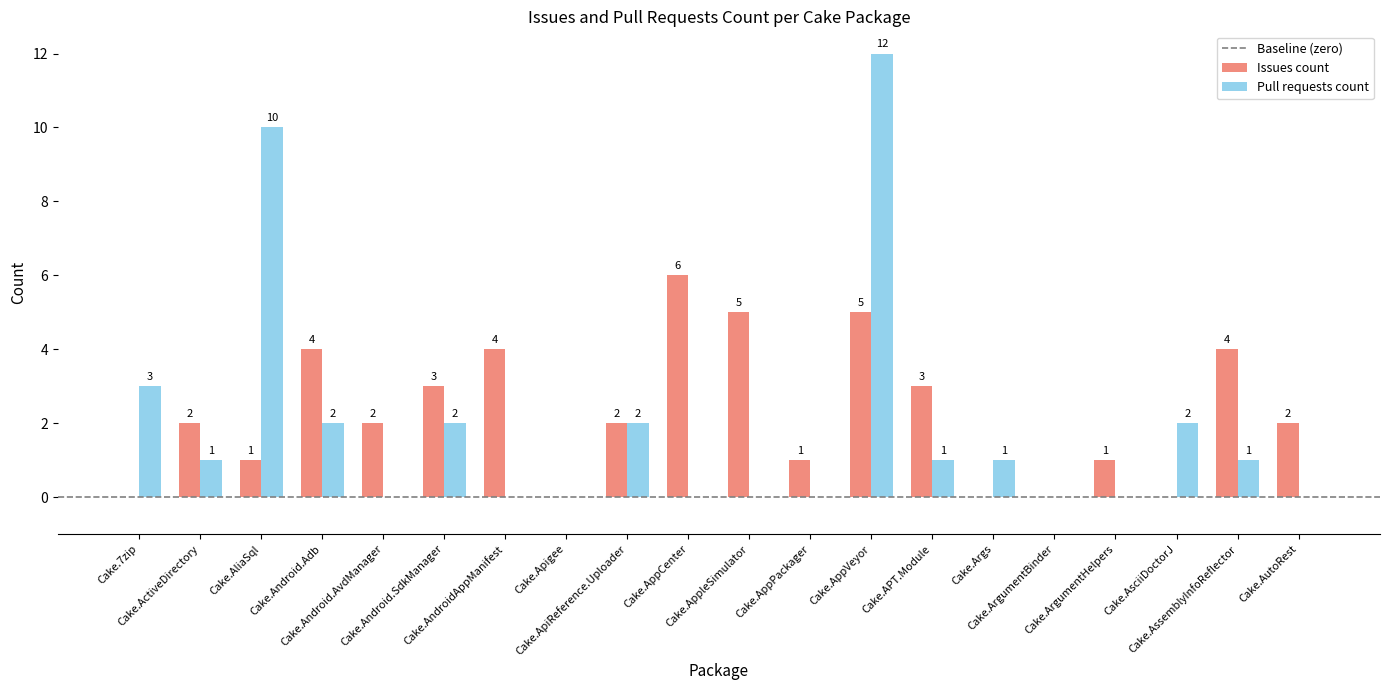

Which series has the largest total across all categories?

Issues count